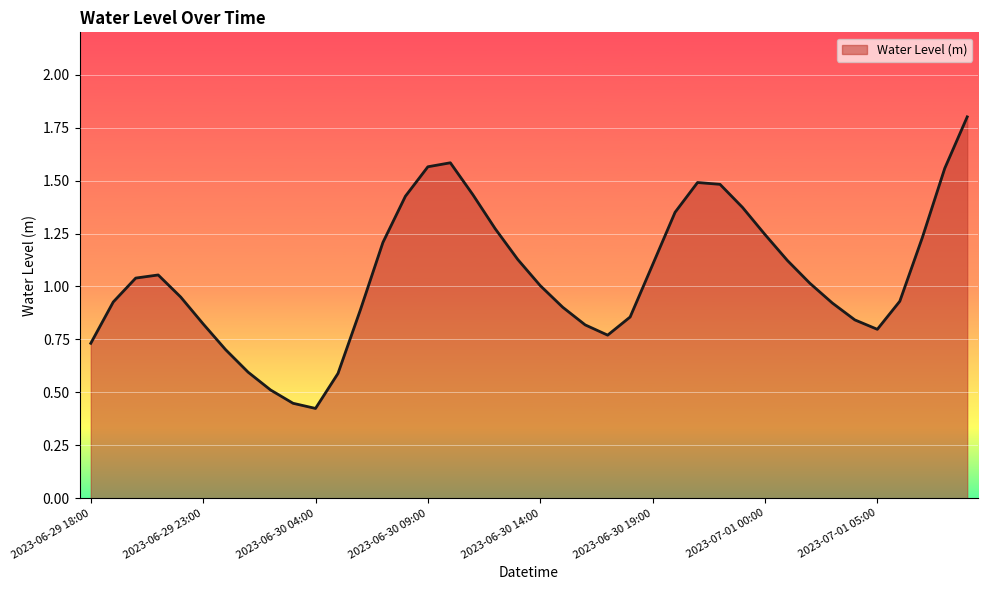

What is the maximum value shown in the chart?

1.8